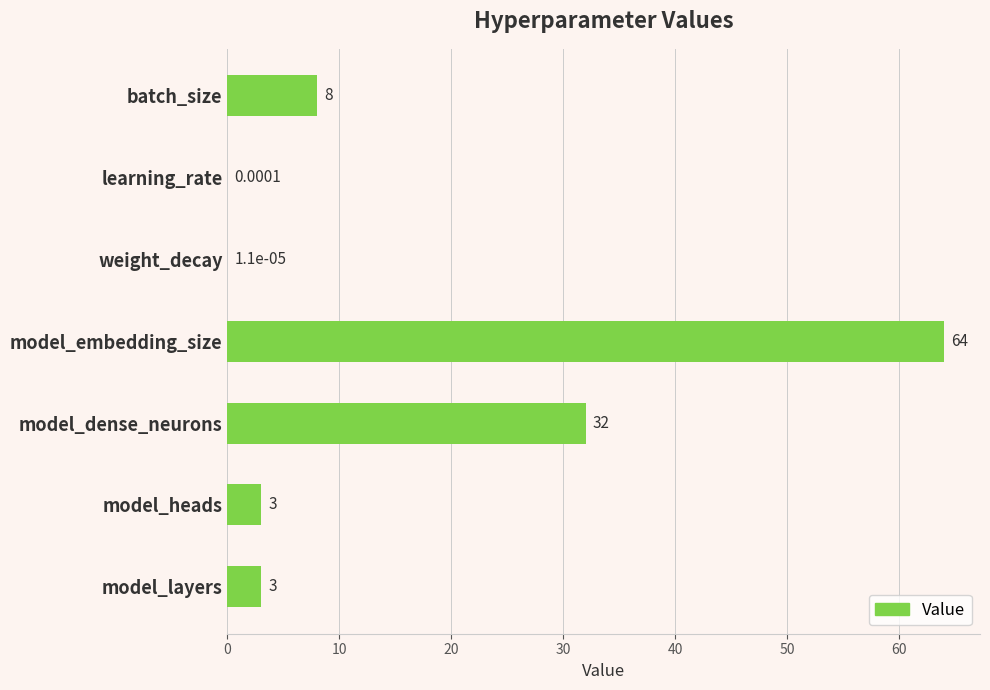

Are the bars grouped side by side (vs. stacked)?

No